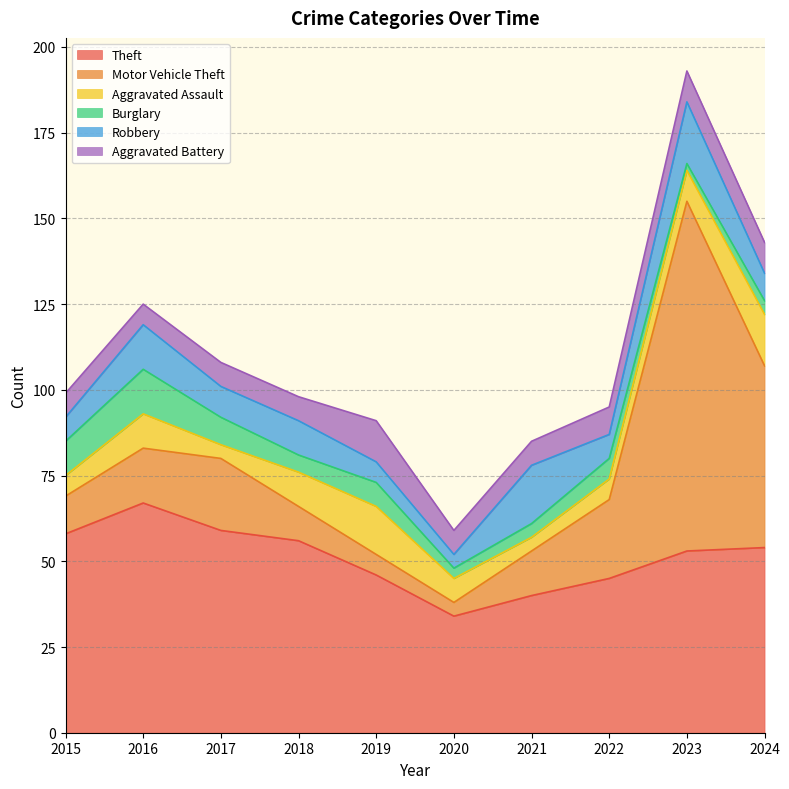

True or false: Robbery and Theft intersect in this chart.

False